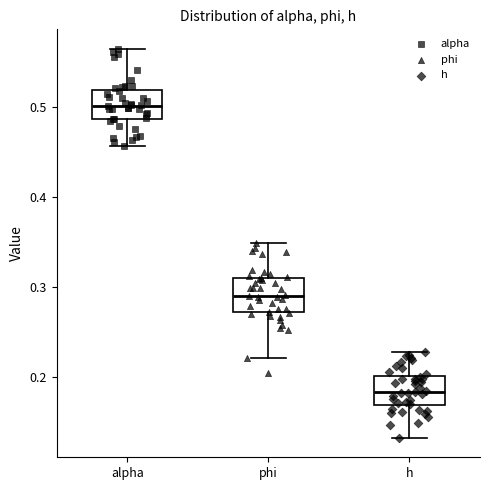

Which box's median line is the highest?

alpha